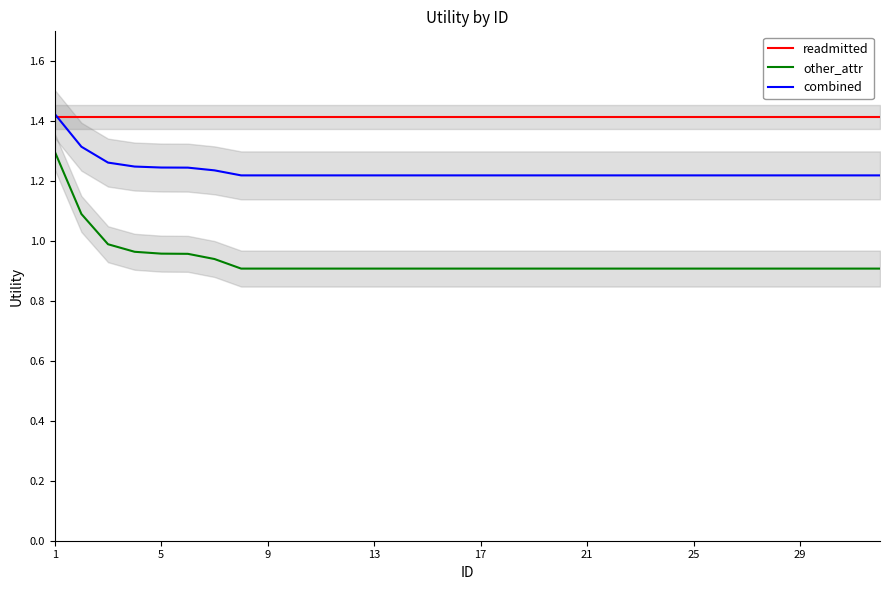

True or false: combined and other_attr cross at least once.

False